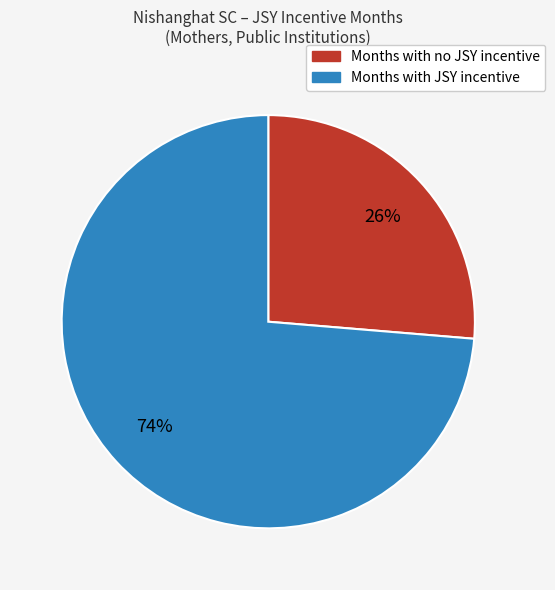

Does any single category account for the majority?

Yes